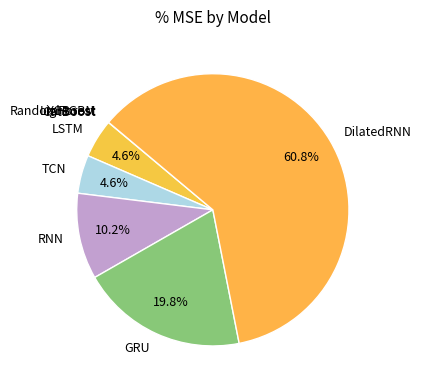

Combined, what portion of the pie is LSTM and DilatedRNN?

65.4%